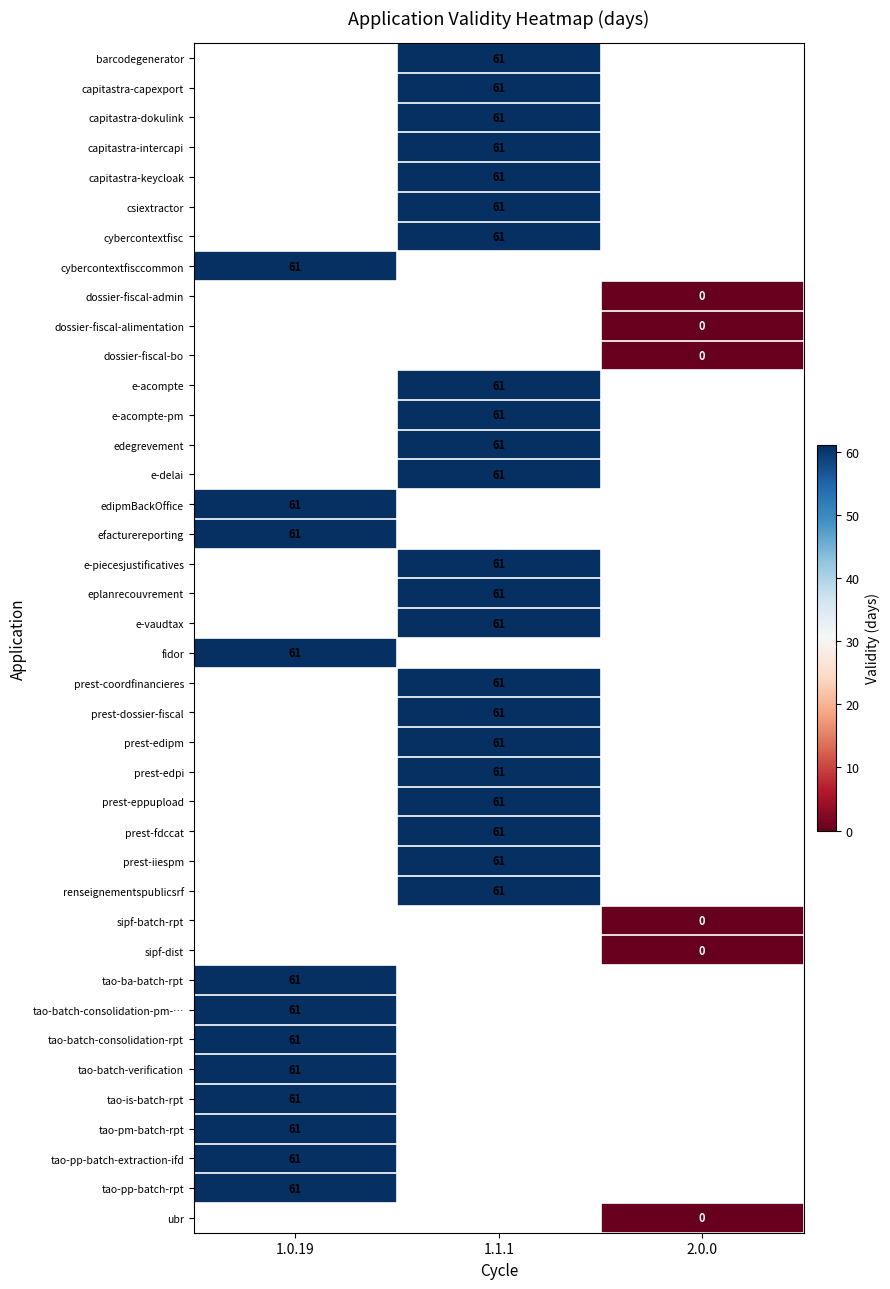

Is it true that capitastra-intercapi equals 19 at 1.1.1?

False